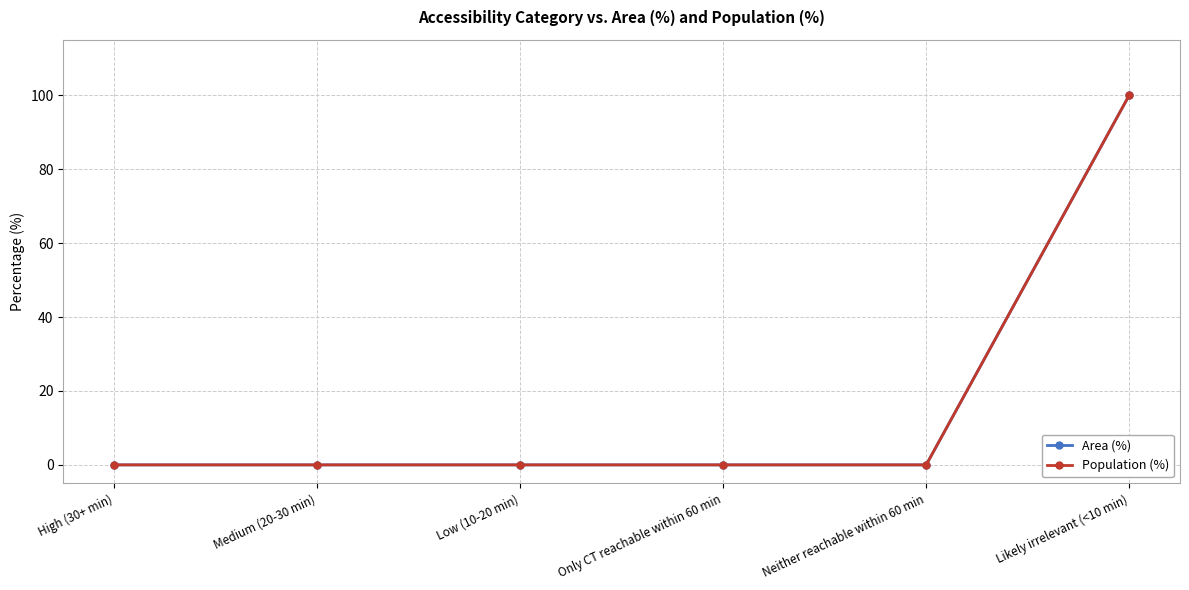

Does the chart have visible grid lines?

Yes